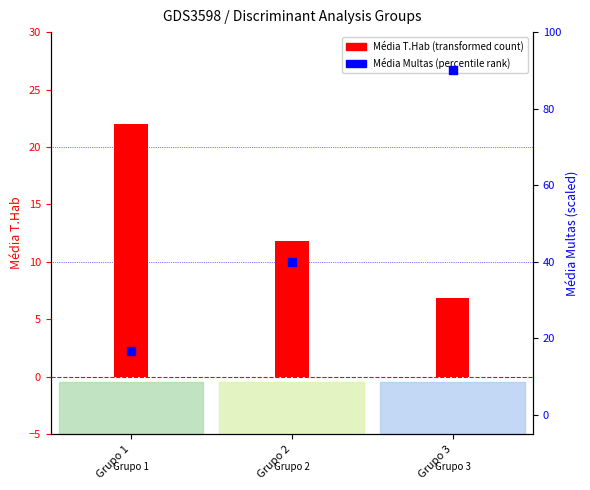

What is the total value across all series at Grupo 3?

96.9